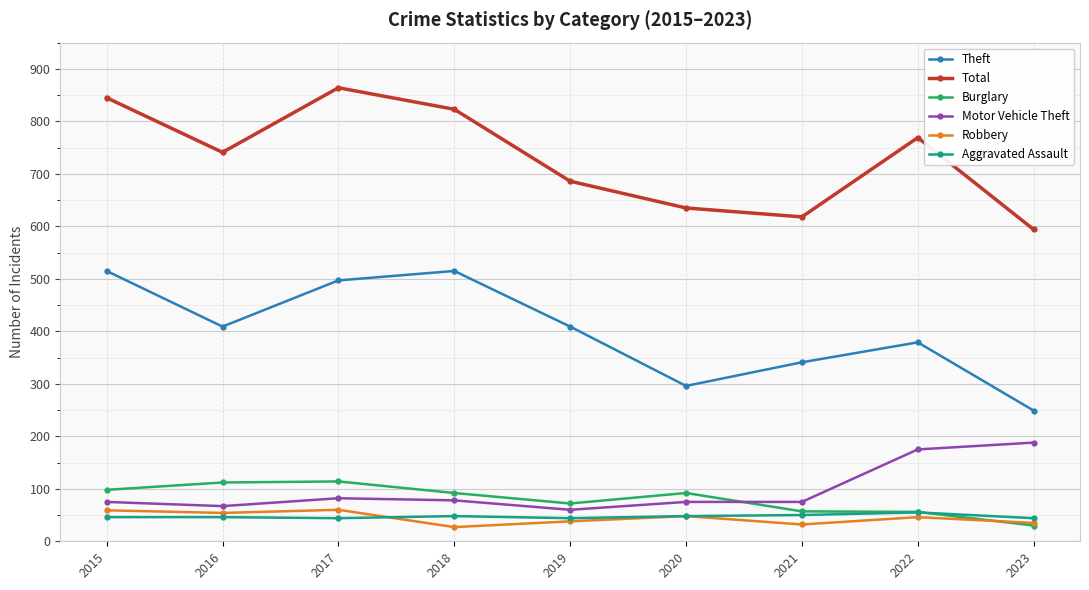

Between 2015 and 2020, which series saw the biggest shift?

Theft